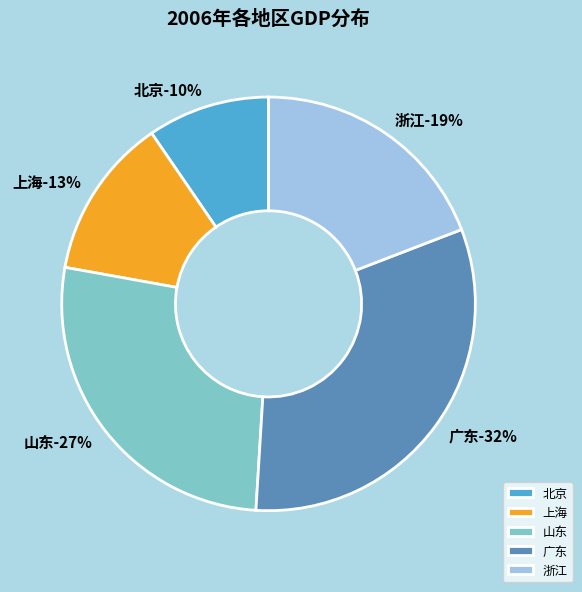

Is it true that 北京 is 17% of the pie?

False